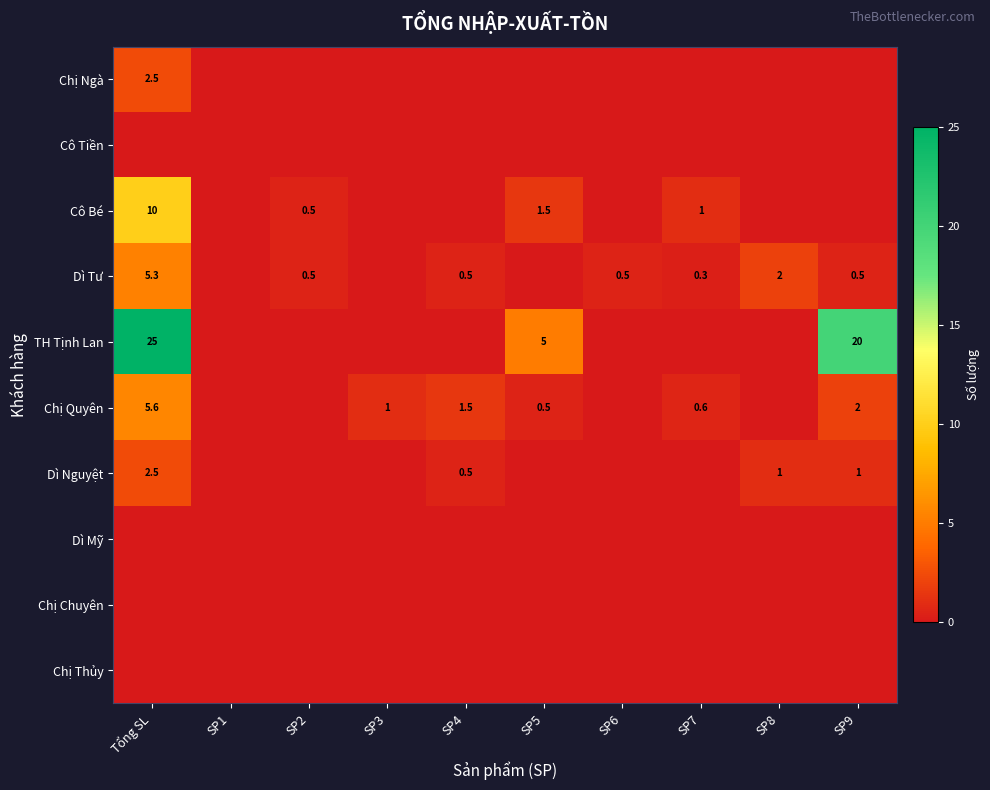

The value of Dì Nguyệt at SP4 is 0.5. True or false?

True